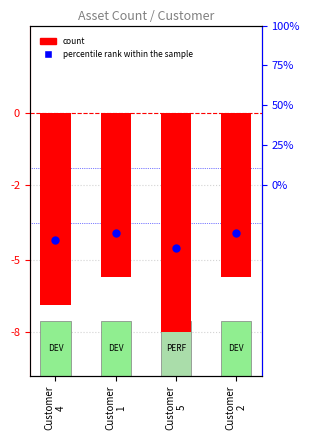

Is the value of count at Customer
5 greater than the value of percentile rank within the sample at Customer
4?

No